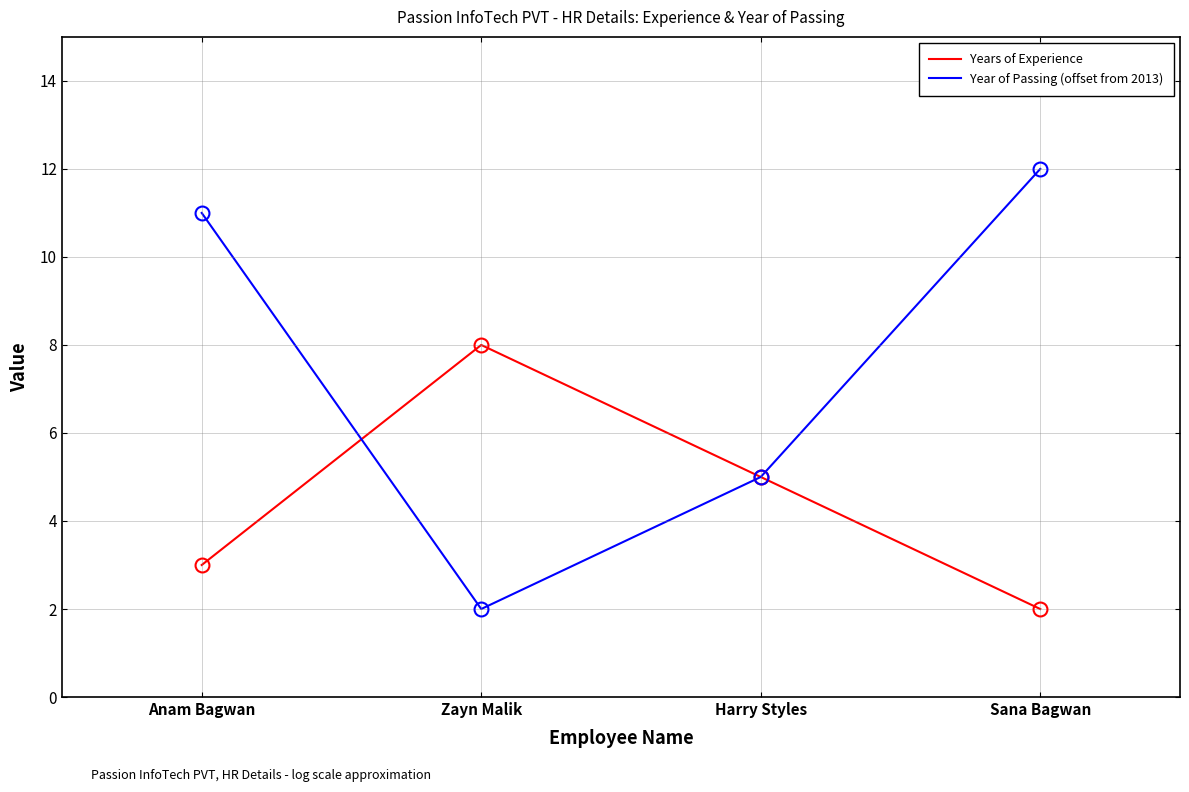

What is the spread (max minus min) of values at Anam Bagwan?

8